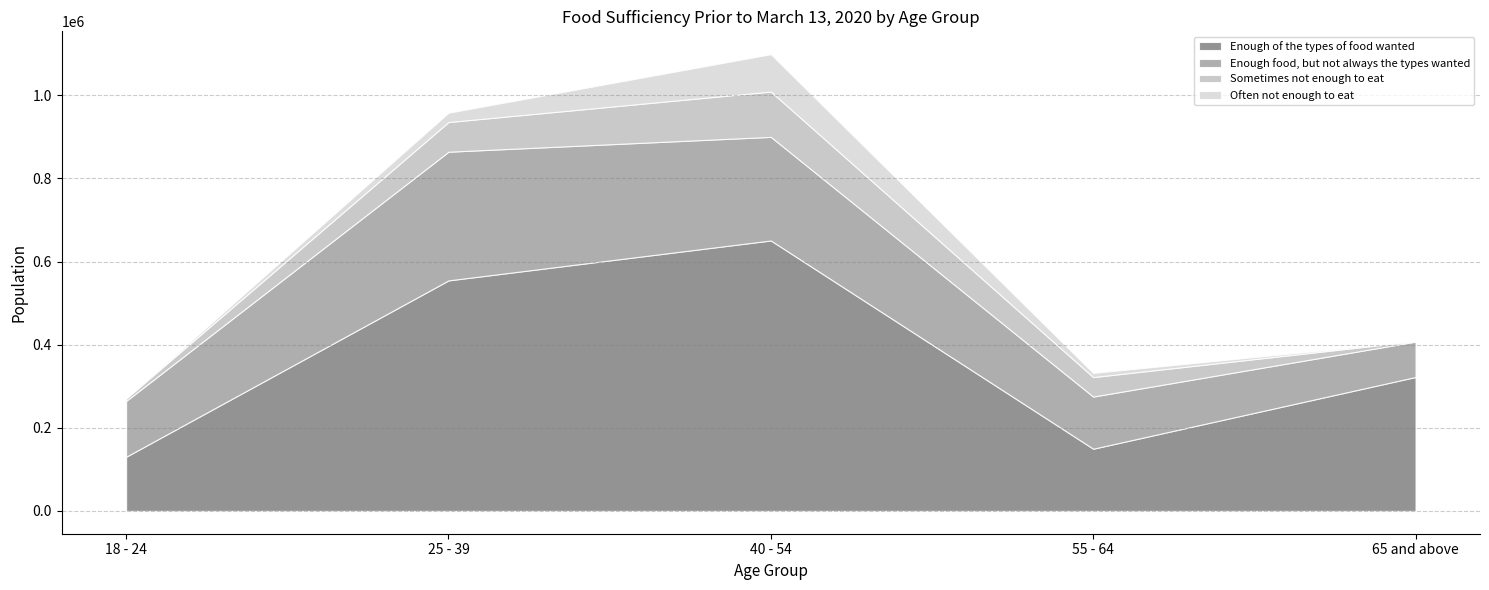

True or false: Often not enough to eat and Enough of the types of food wanted cross at least once.

False